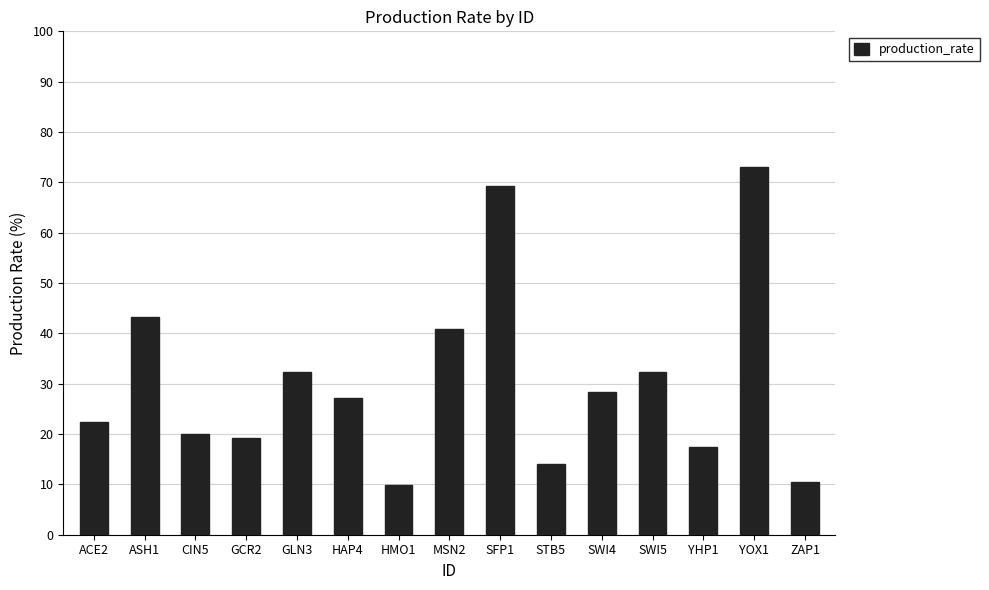

What is the label of the 2nd bar from the right?

YOX1